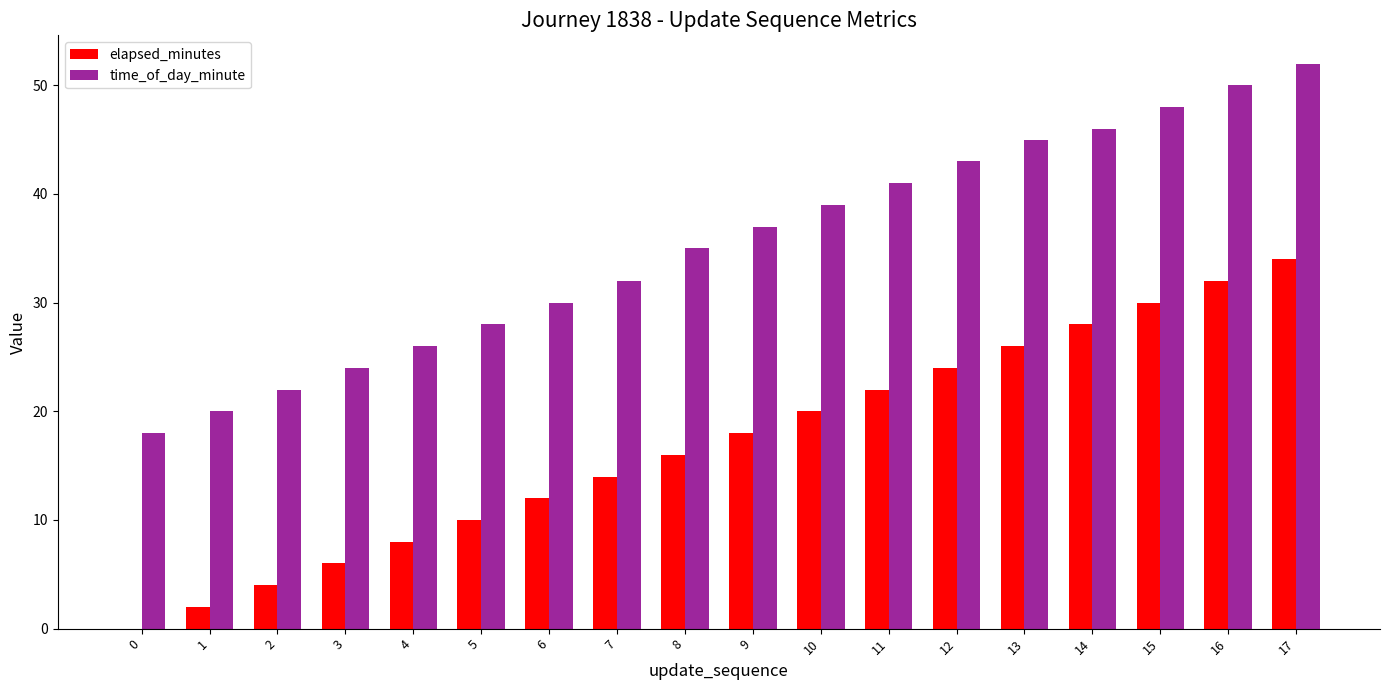

Which series changed the most between 4 and 13?

time_of_day_minute